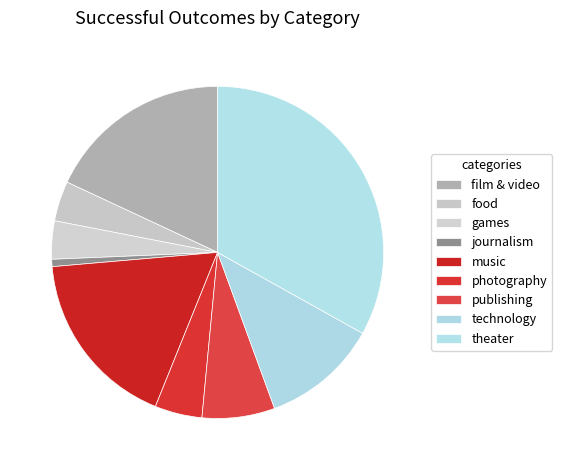

The theater slice represents 43% of the pie. True or false?

False